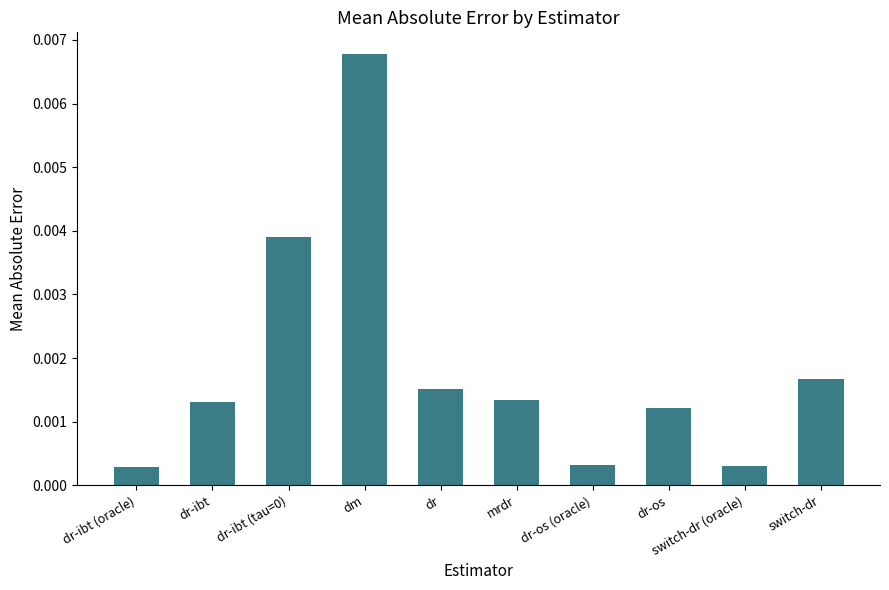

What is the label of the 6th bar from the left?

mrdr